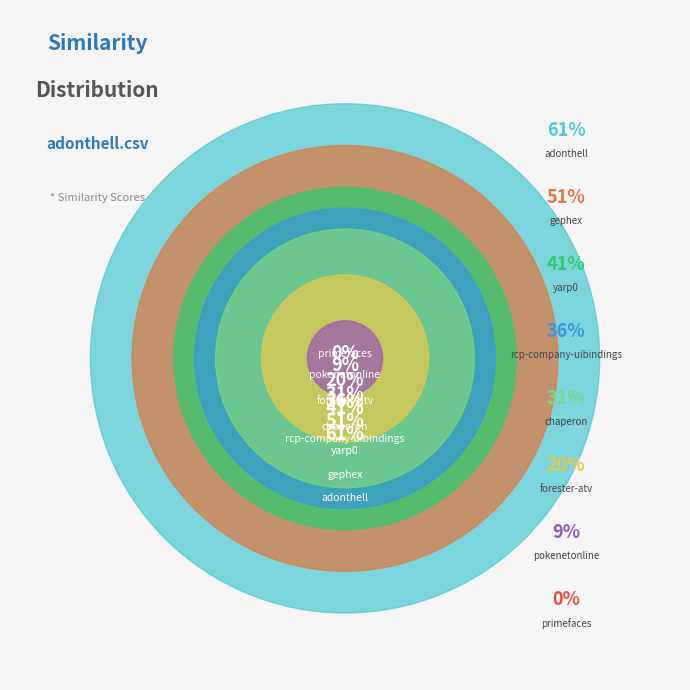

Do rcp-company-uibindings.csv and chaperon.csv together represent more than half of the pie?

No